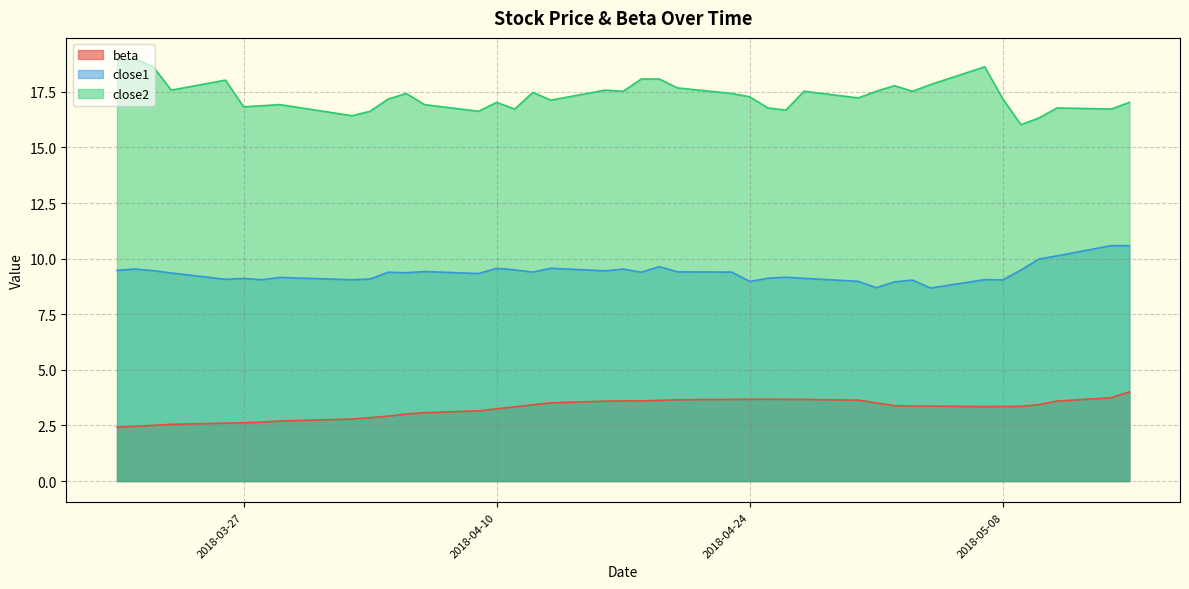

True or false: beta and close2 intersect in this chart.

False